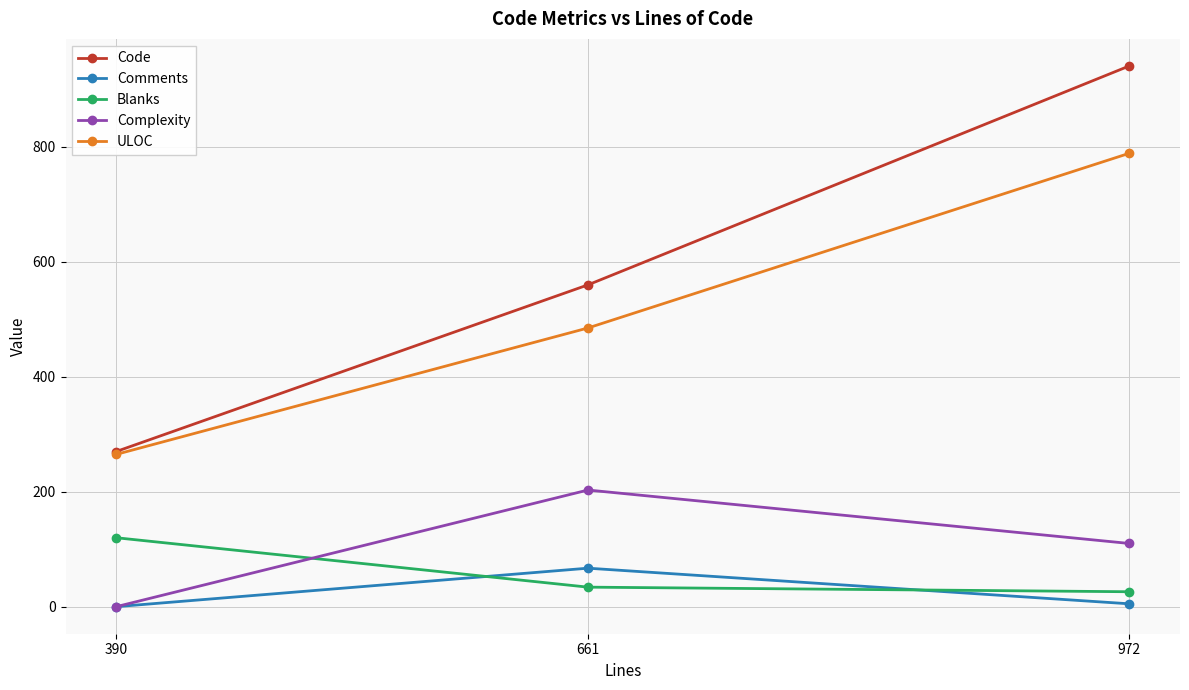

What is the maximum value for ULOC?

789